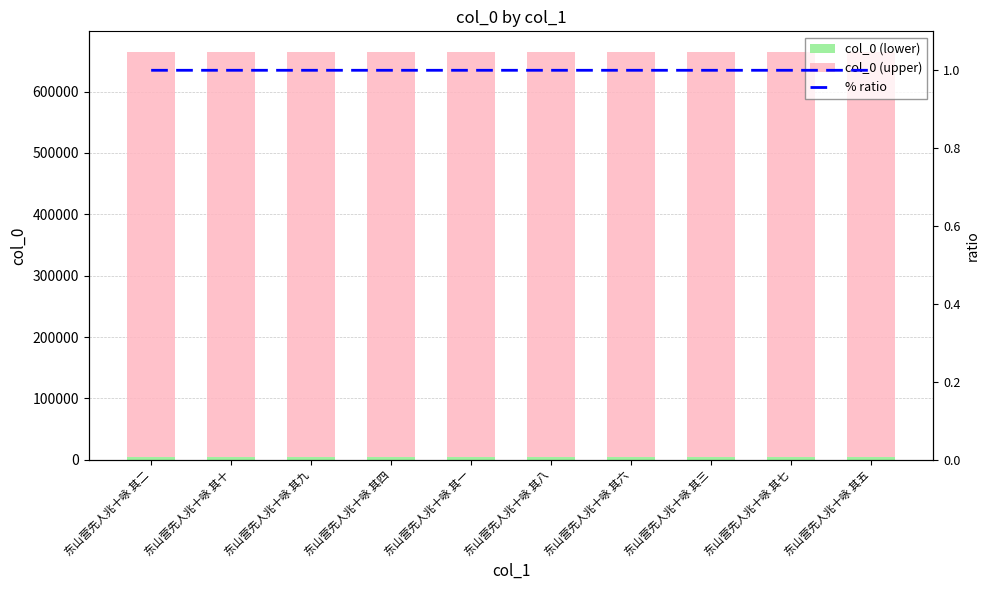

Which series has the largest range (max minus min)?

col_0 (upper)